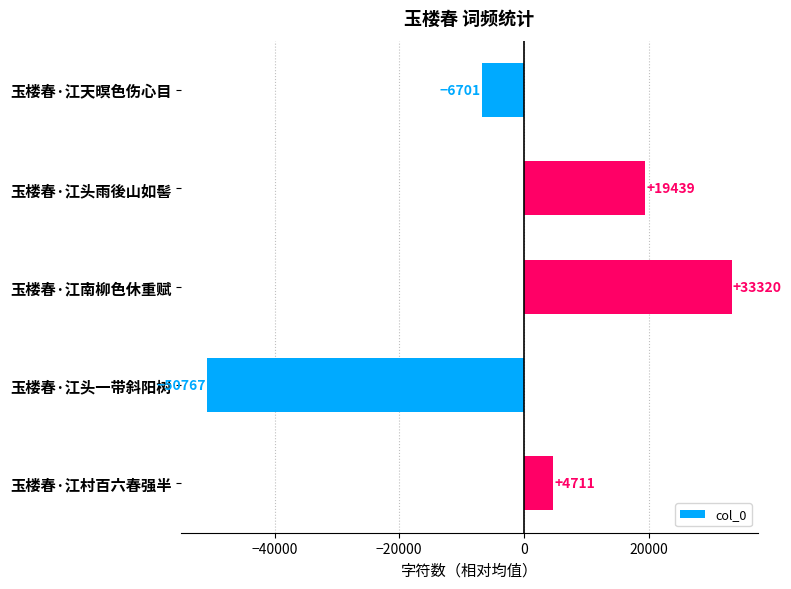

How many positive values are there?

3